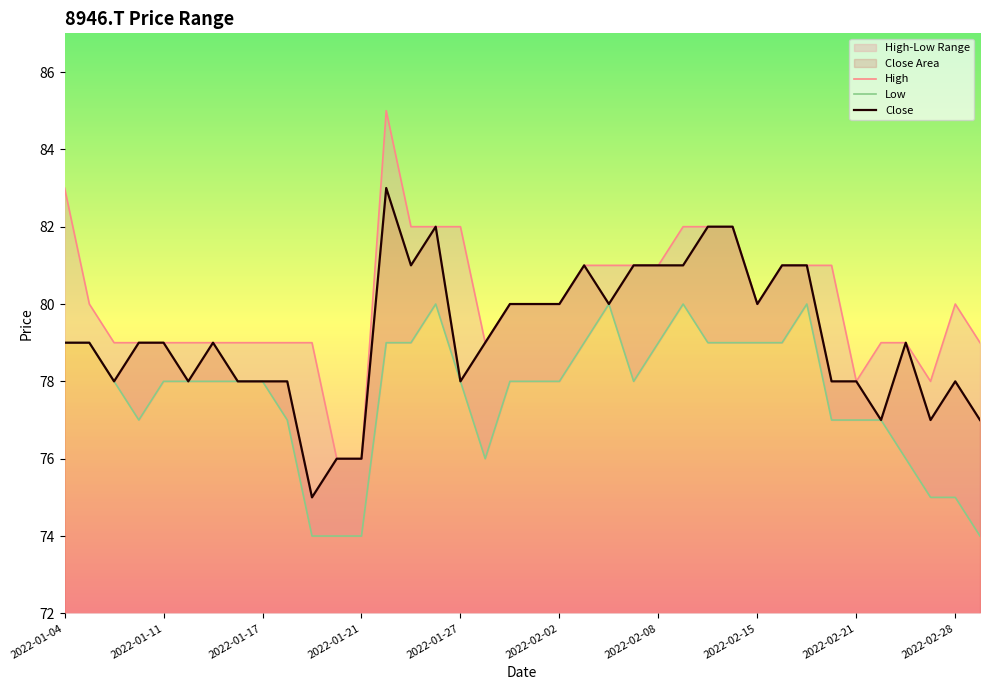

True or false: Close has more than 1 interior local peaks.

True